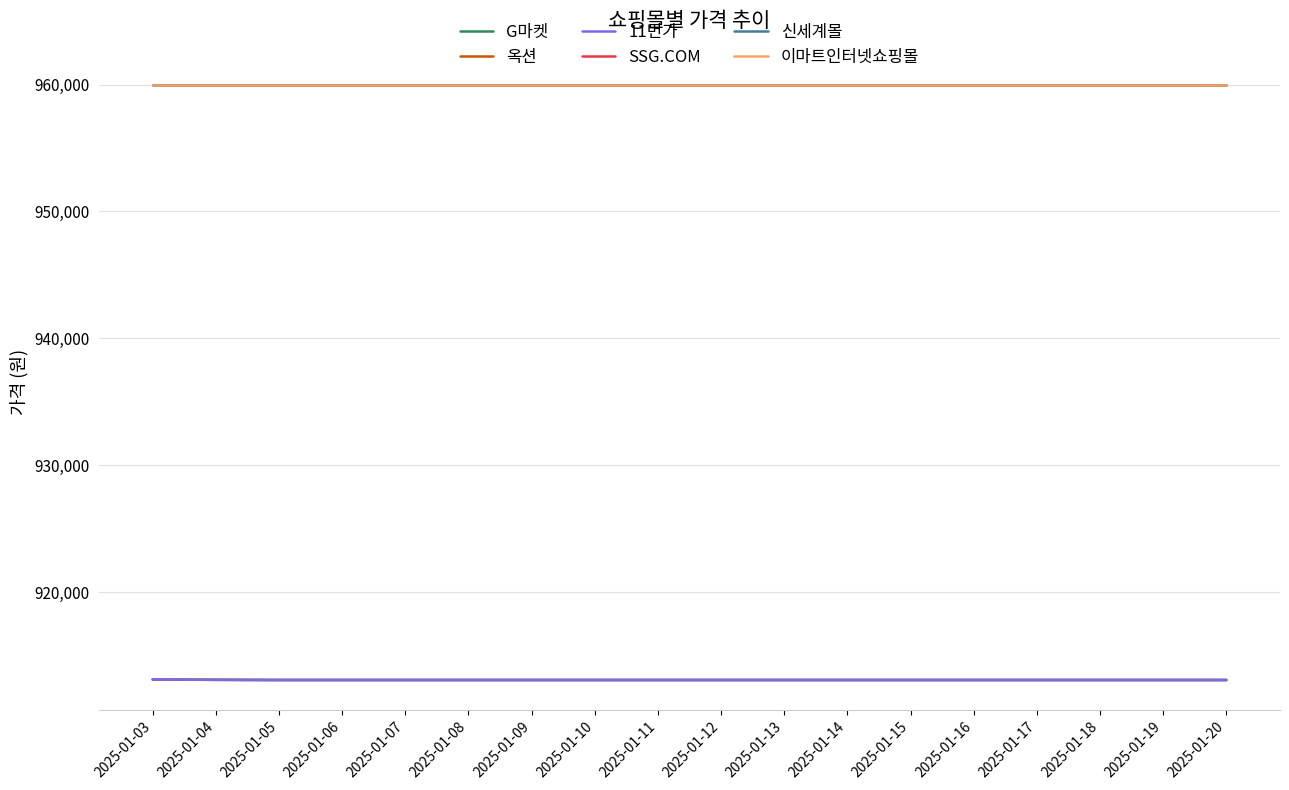

What is the spread (max minus min) of values at 2025-01-13?

46910